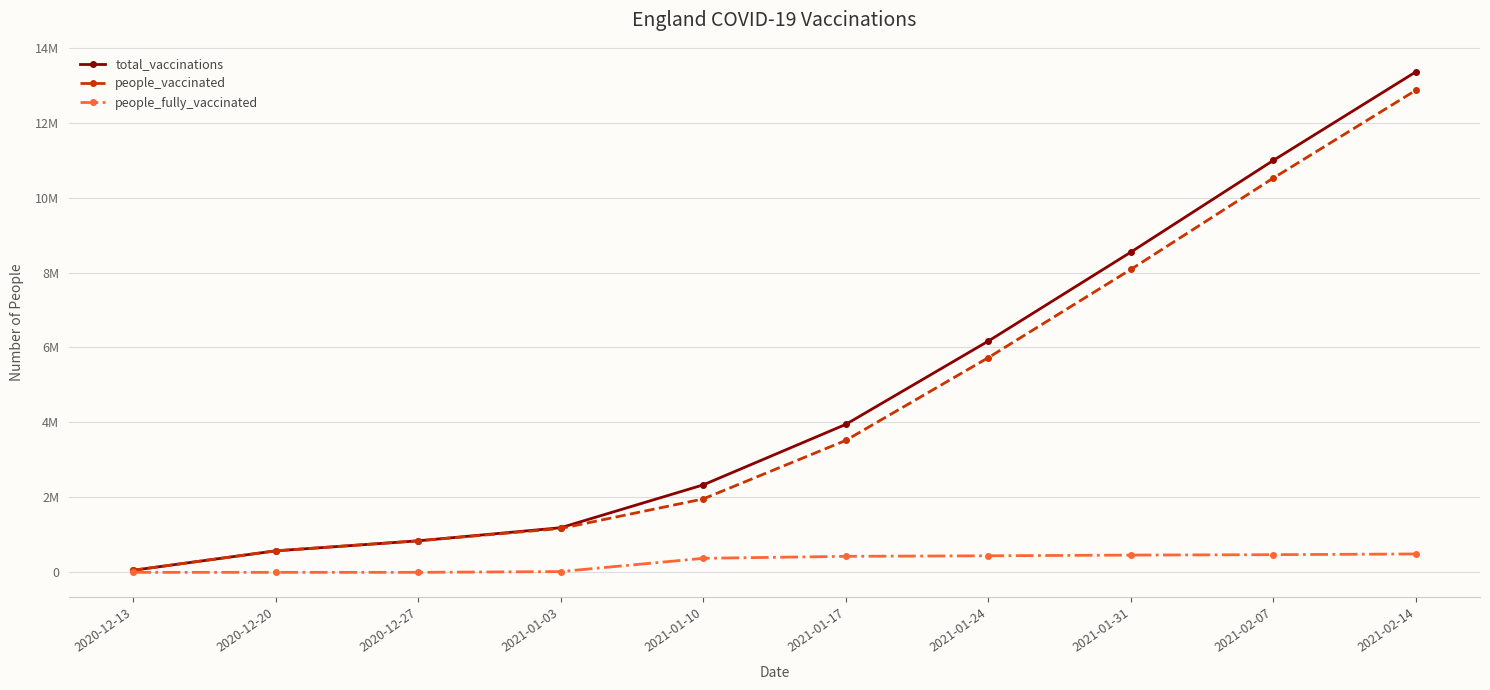

What is the label of the 1st point from the right?

2021-02-14